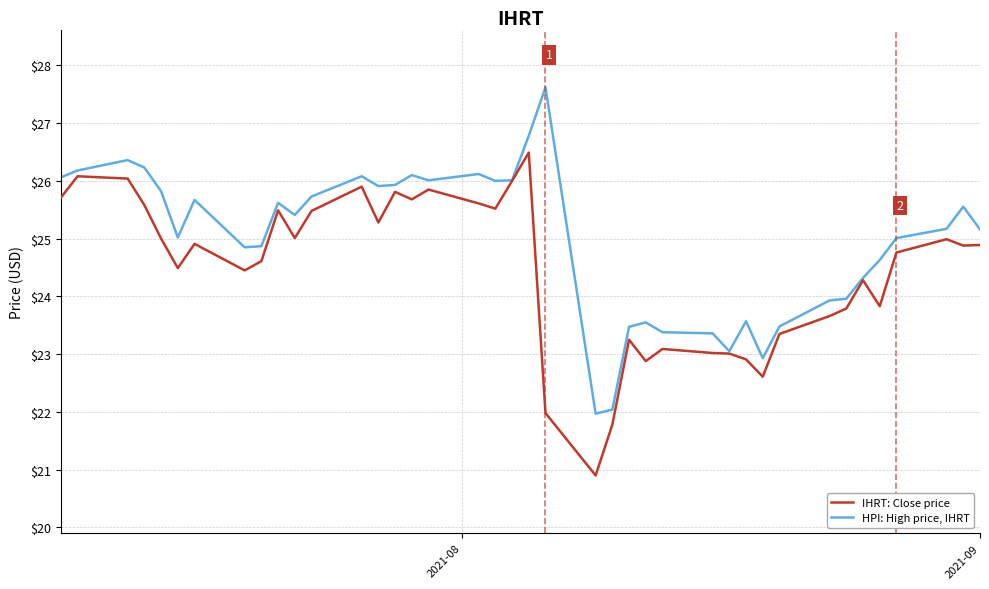

What is the highest value of the IHRT: Close price series?

26.5